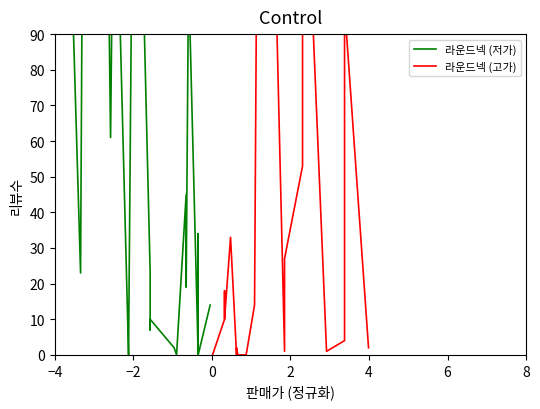

What is the difference between the maximum and minimum values in the 라운드넥 (고가) series?

285